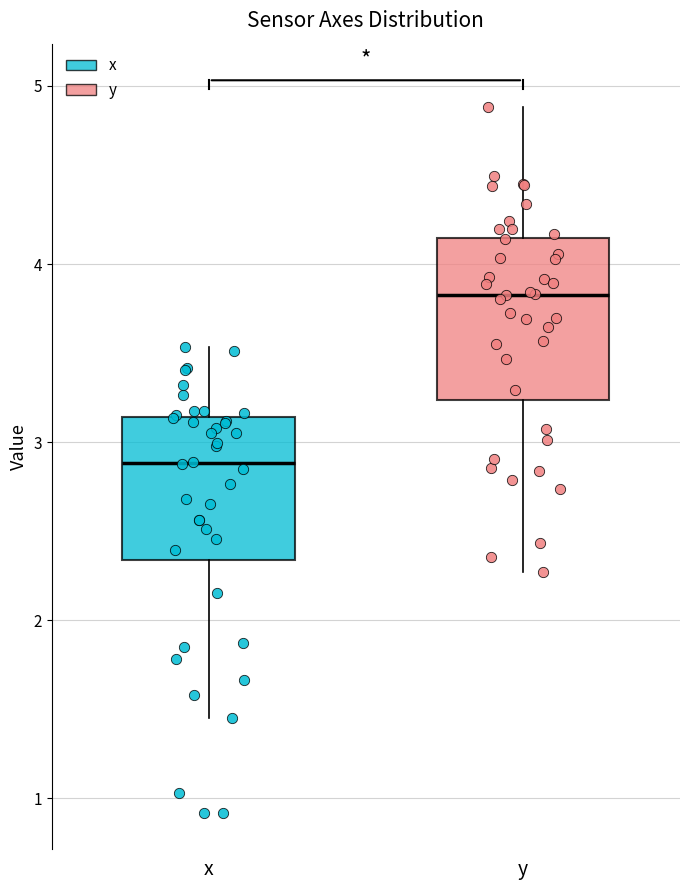

Which box is the tallest, from its lower edge to its upper edge?

y